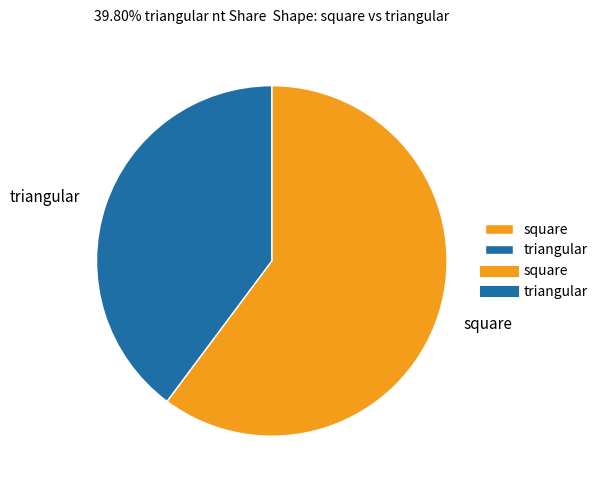

Do triangular and square together represent more than half of the pie?

Yes